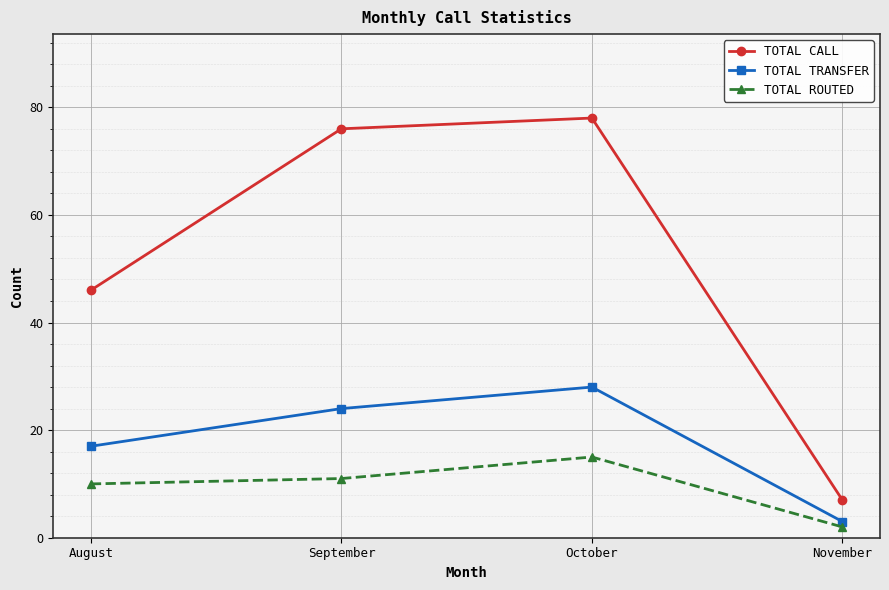

What is the spread (max minus min) of values at November?

5